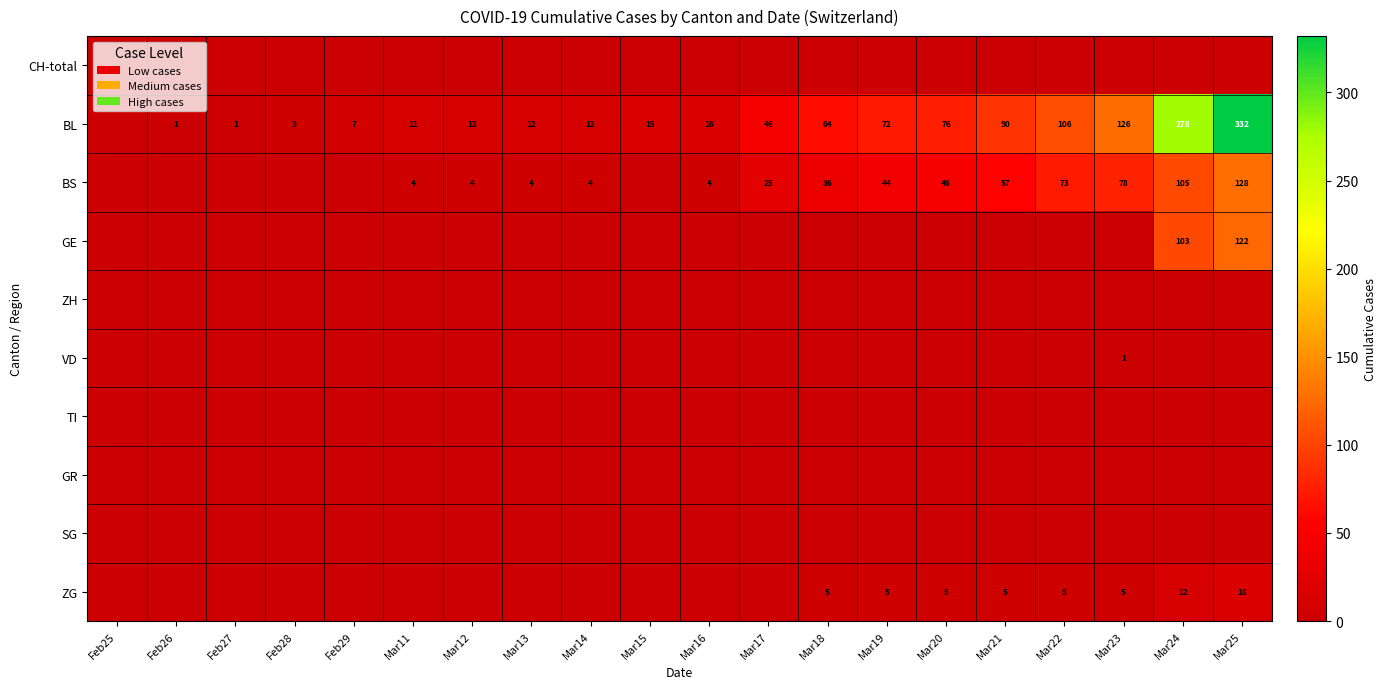

The BL series shows 7 at Feb29. True or false?

True